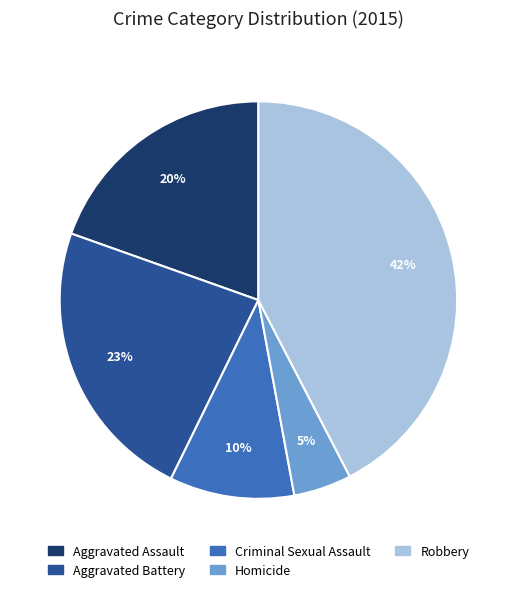

Combined, do Criminal Sexual Assault and Aggravated Battery account for over 50%?

No